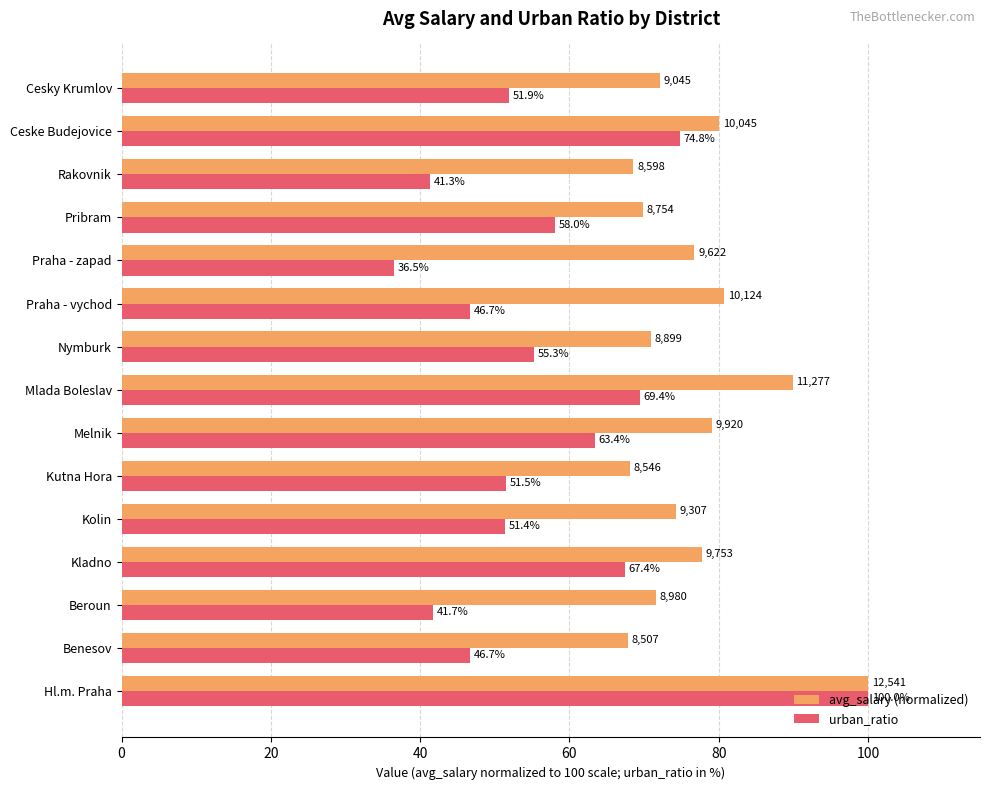

How many data points in avg_salary (normalized) are above 74?

8